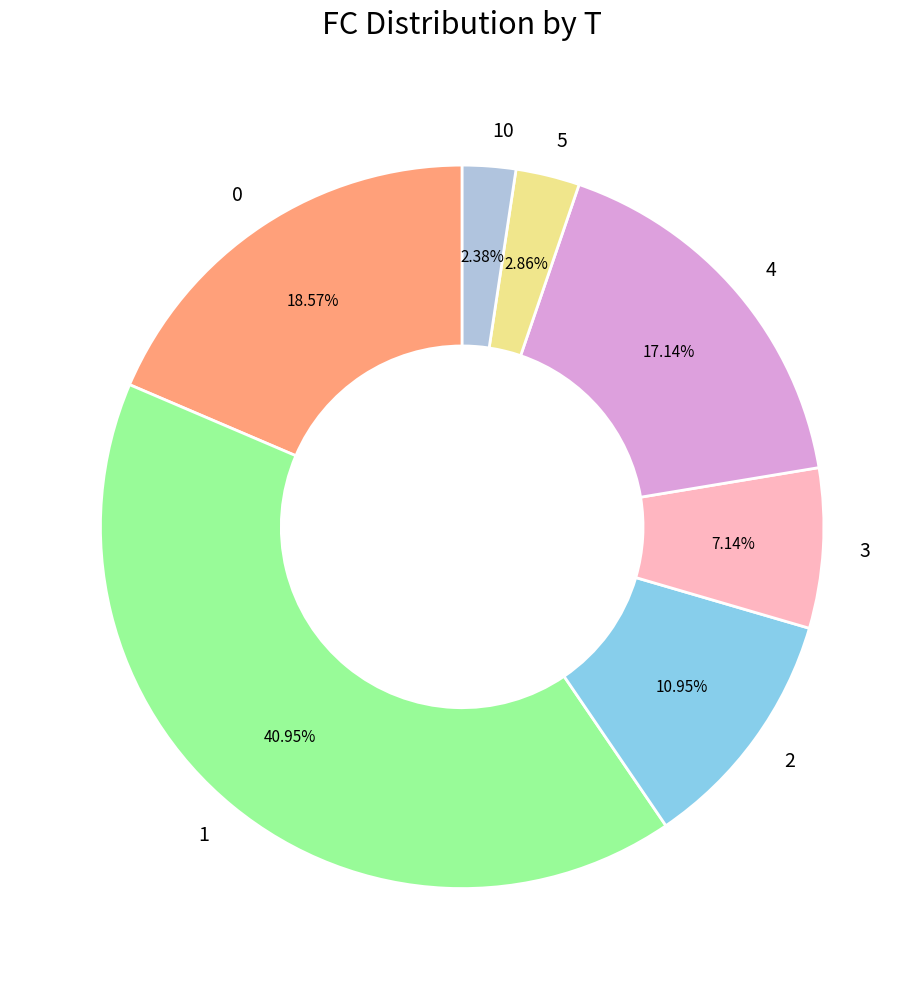

Is there a majority slice in this chart?

No